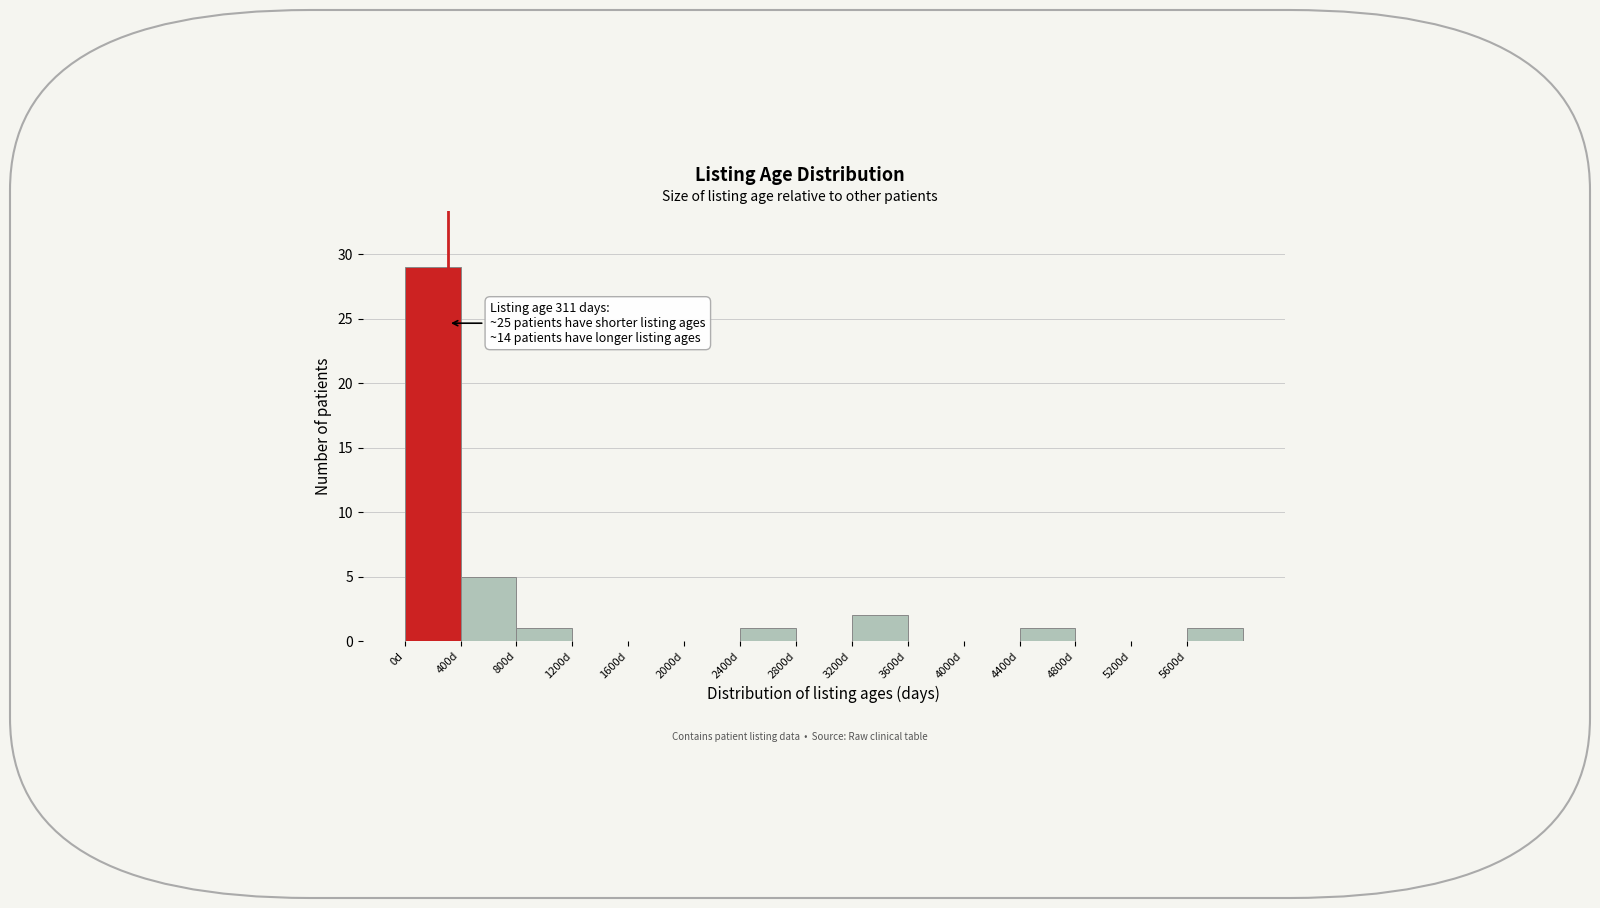

Over which range of the x-axis is the bar tallest?

0 to 400